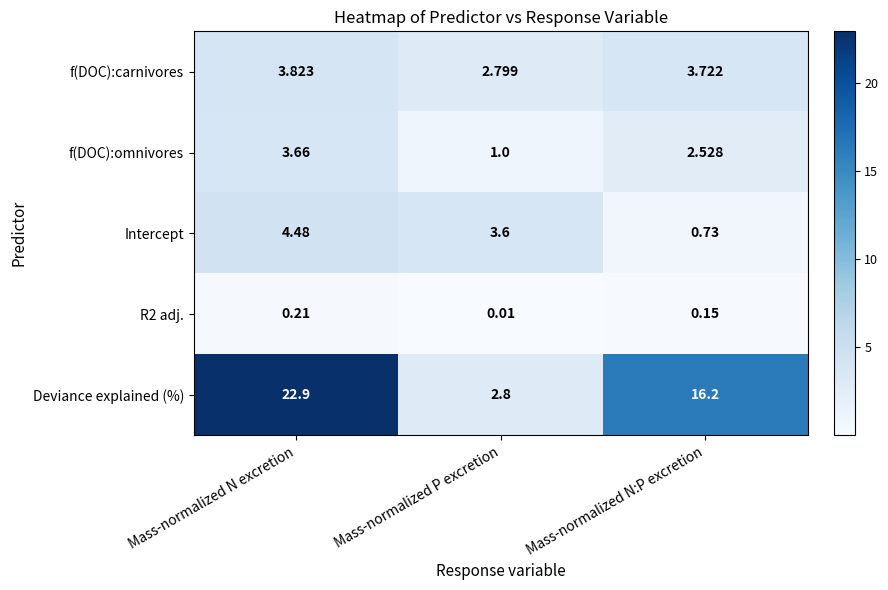

Which series has the largest total across all categories?

Deviance explained (%)